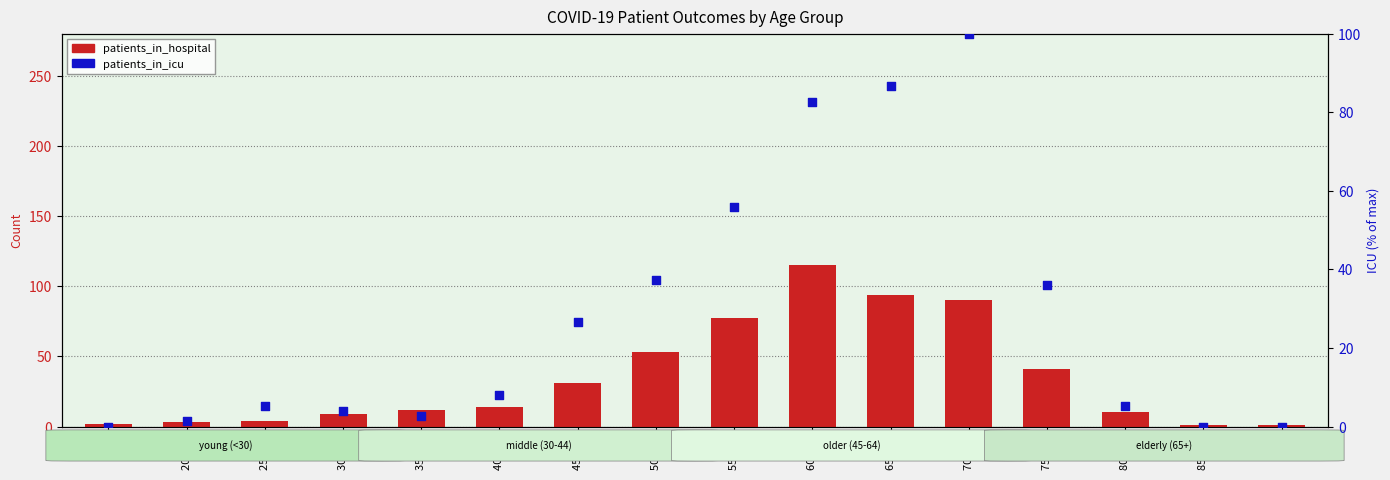

Which series has the largest Y range (max minus min)?

patients_in_hospital